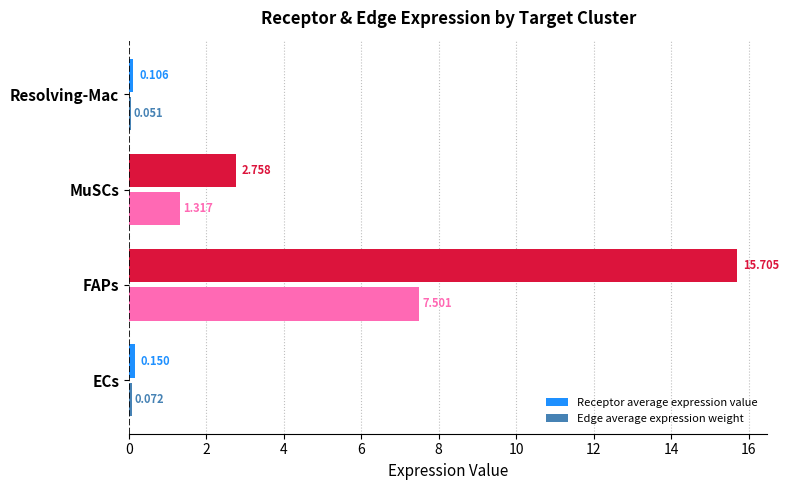

List the series in order of their overall mean, lowest first.

Edge average expression weight, Receptor average expression value